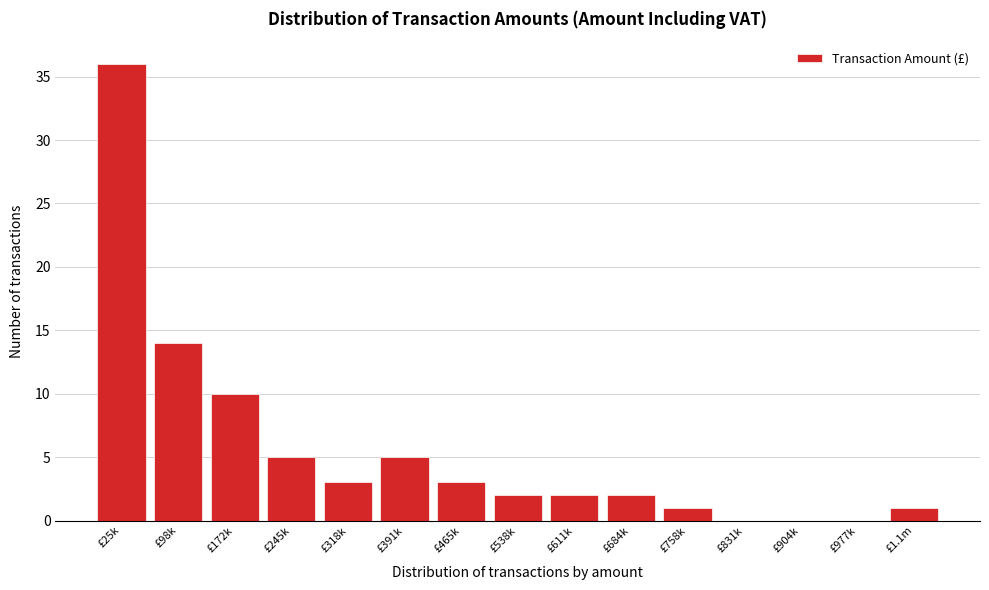

Reading right to left, extract all data points from this chart.

£1.1m=1	£977k=0	£904k=0	£831k=0	£758k=1	£684k=2	£611k=2	£538k=2	£465k=3	£391k=5	£318k=3	£245k=5	£172k=10	£98k=14	£25k=36